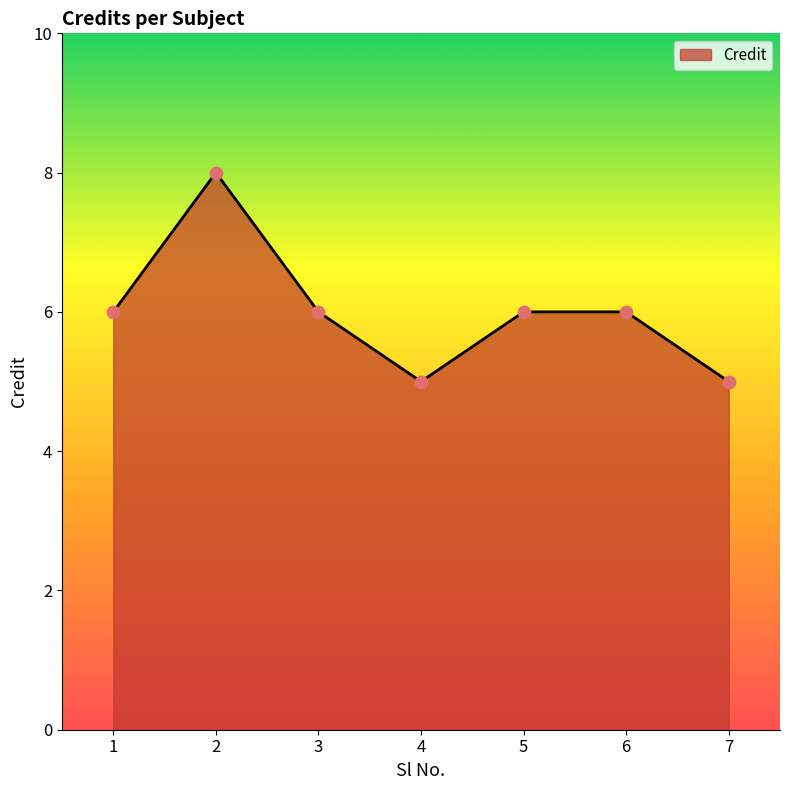

What is the change in value from 4 to 6?

+1